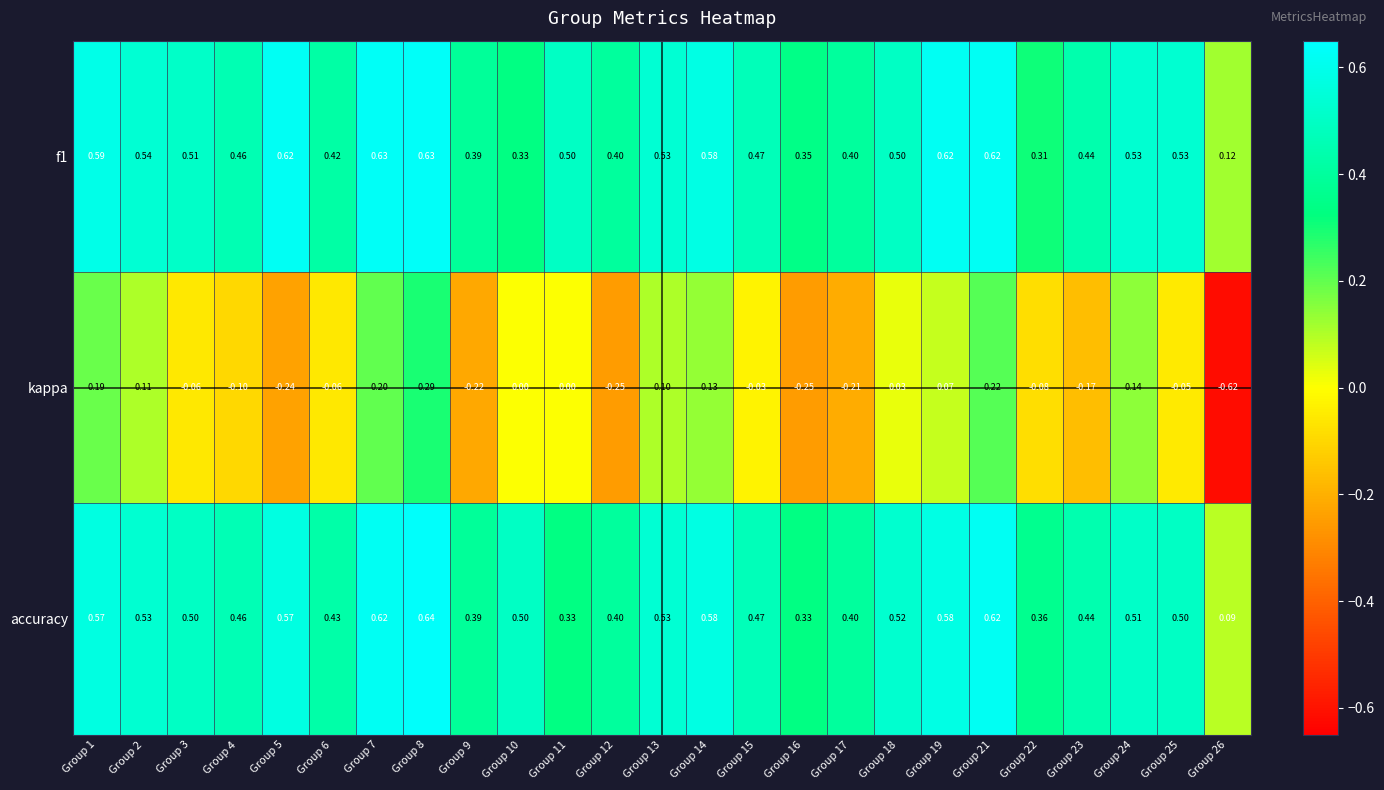

Which label corresponds to the largest value in the chart?

Group 8